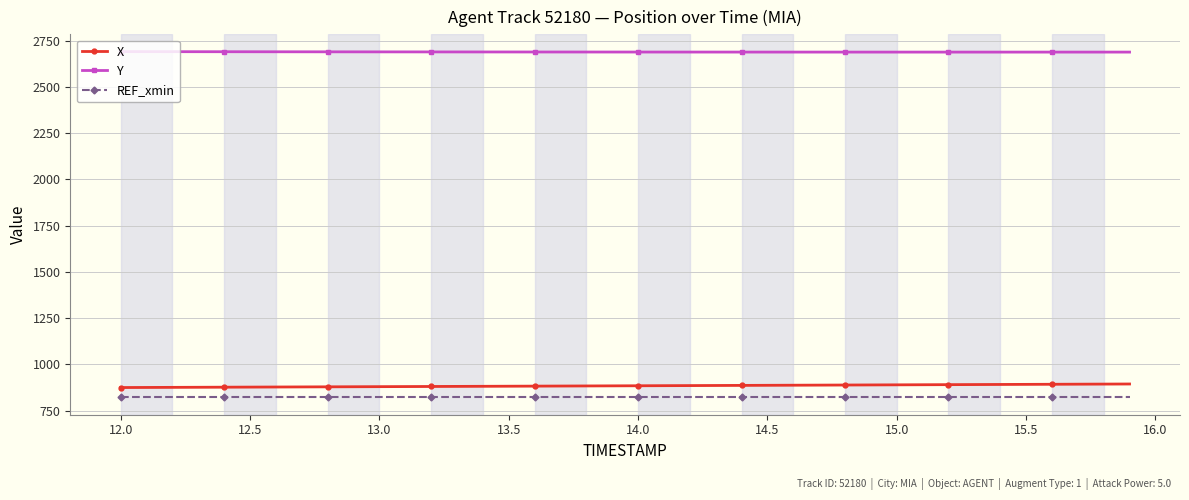

What is the lowest value of the X series?

875.2